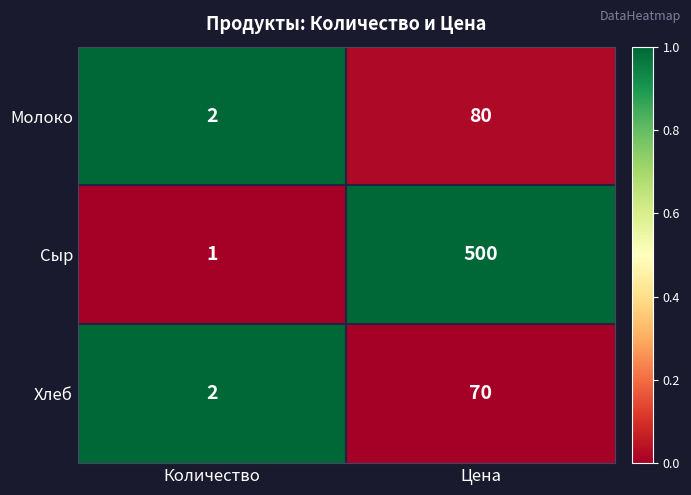

What is the total value across all series at Цена?

650